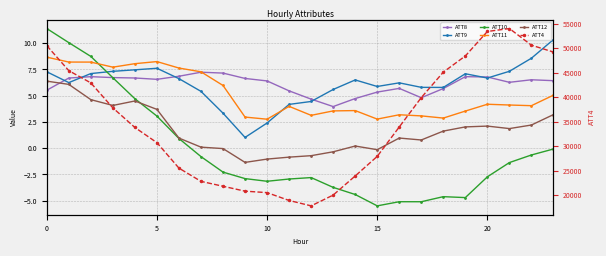

What is the greatest value displayed?

54000.0